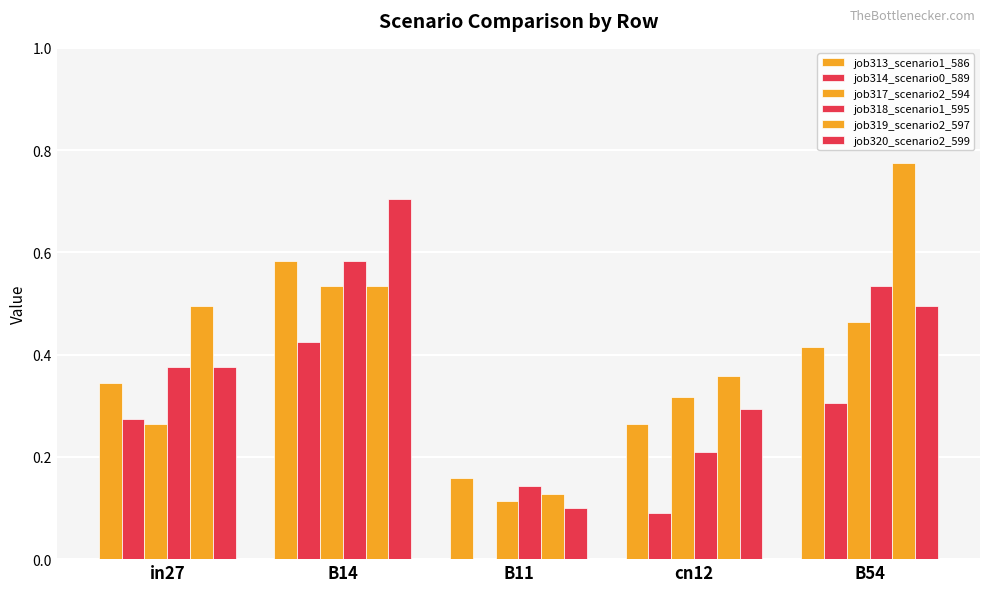

What is the value of the job319_scenario2_597 bar at the 3rd from the left?

0.1